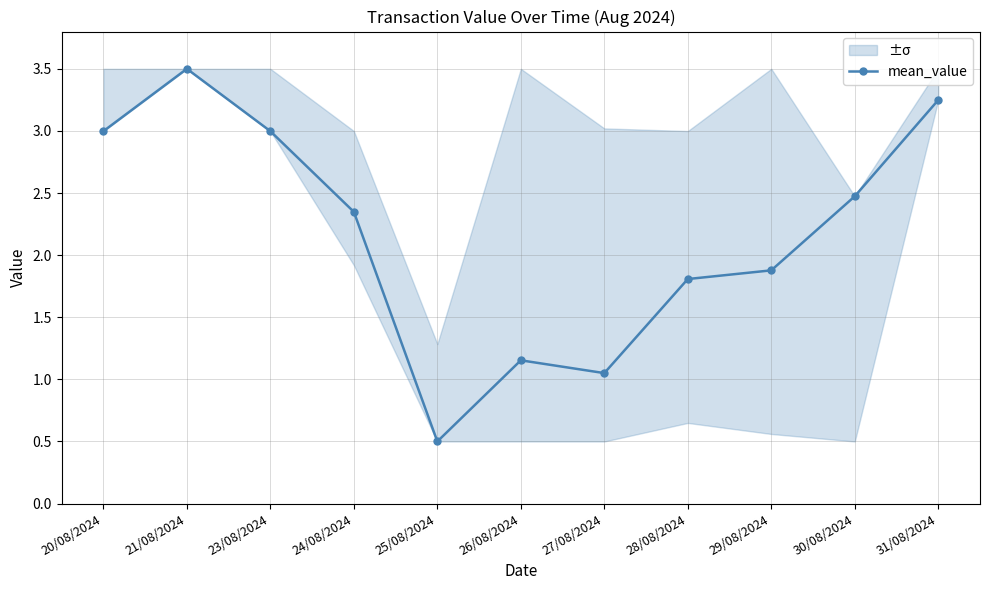

At which label does the data first exceed 2?

20/08/2024